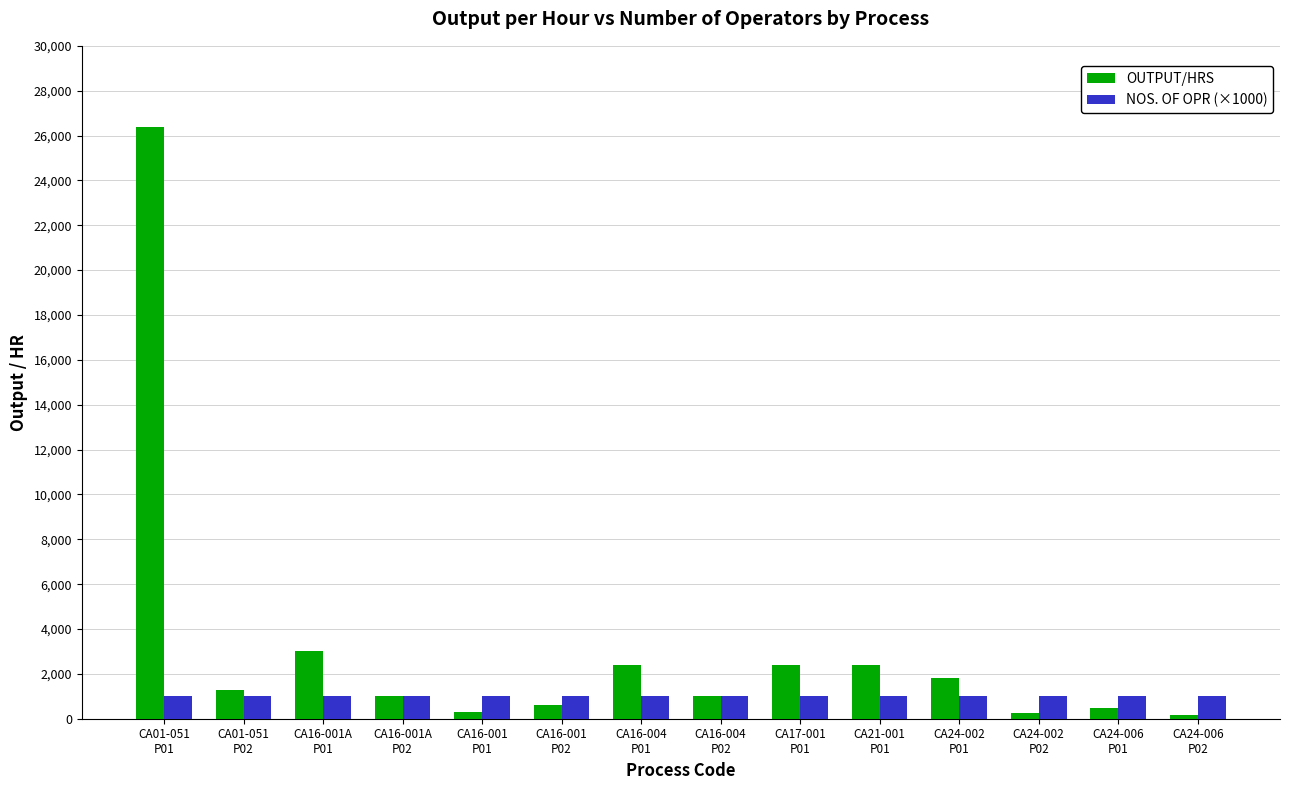

How many bars are there in each group?

2